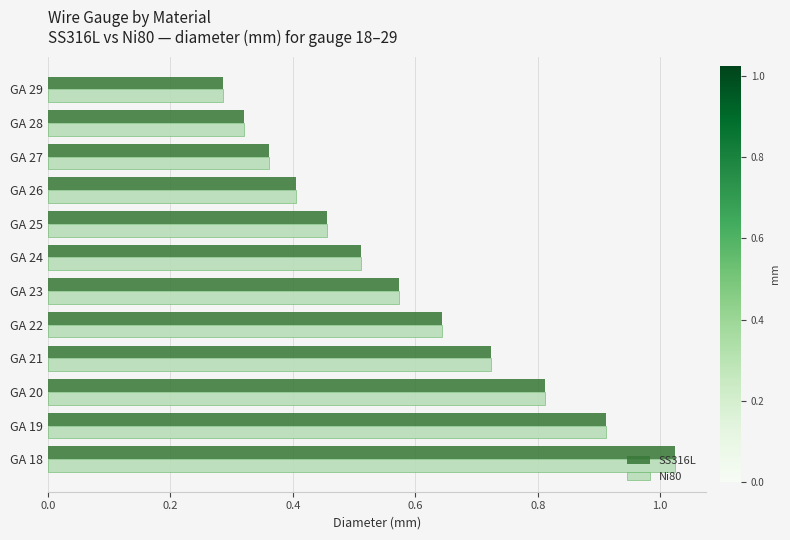

The value of Ni80 at GA 21 is 1.0. True or false?

False